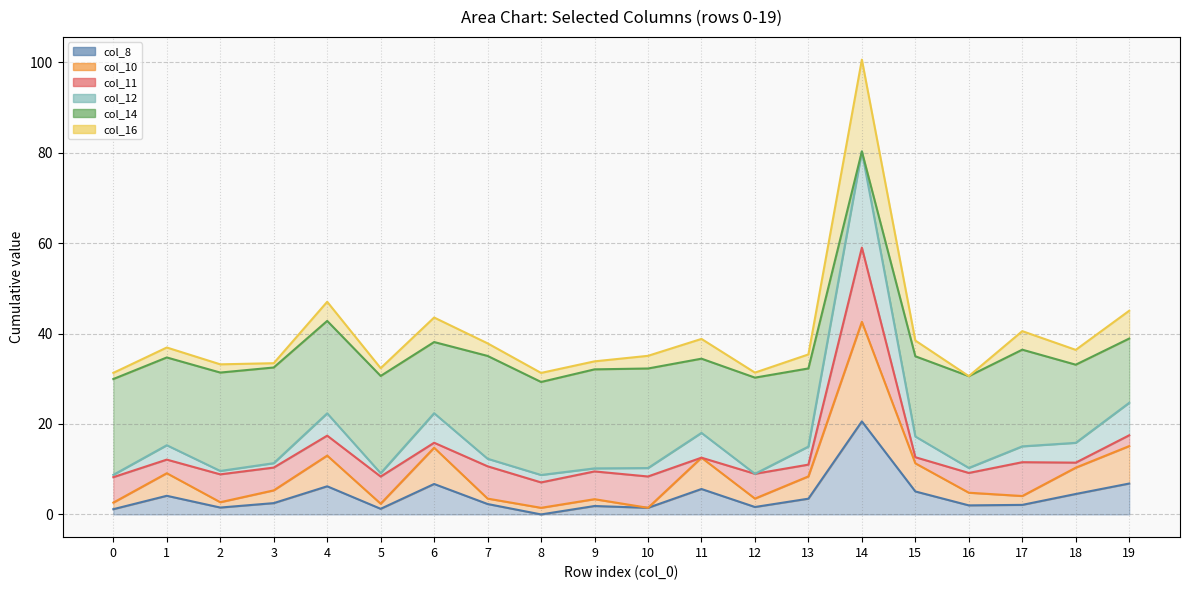

What is the spread (max minus min) of values at 16?

28.6